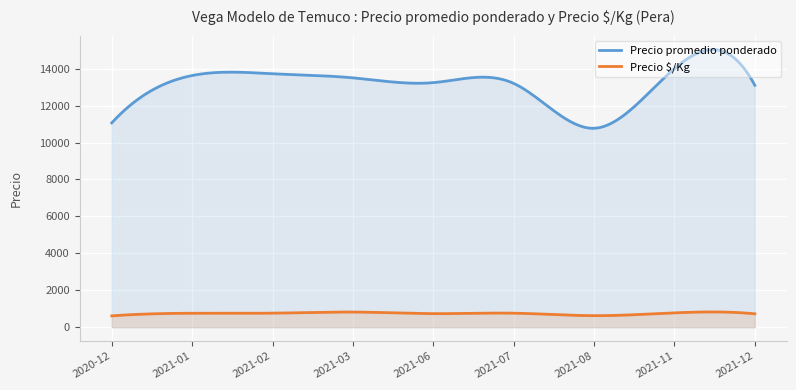

Is it true that Precio promedio ponderado equals 20768 at 2021-02?

False